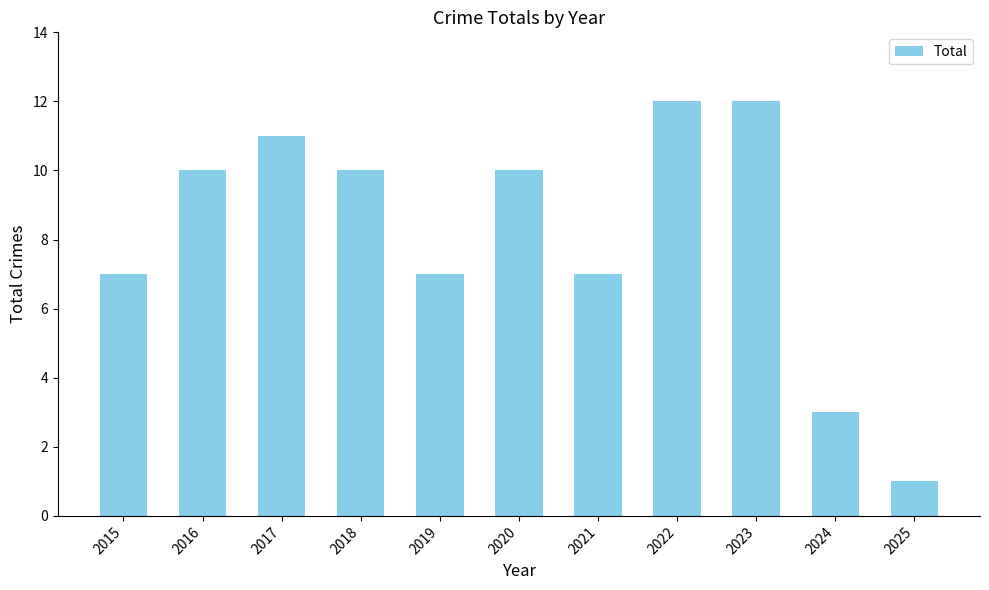

What is the ratio of the value at 2023 to the value at 2020?

1.2